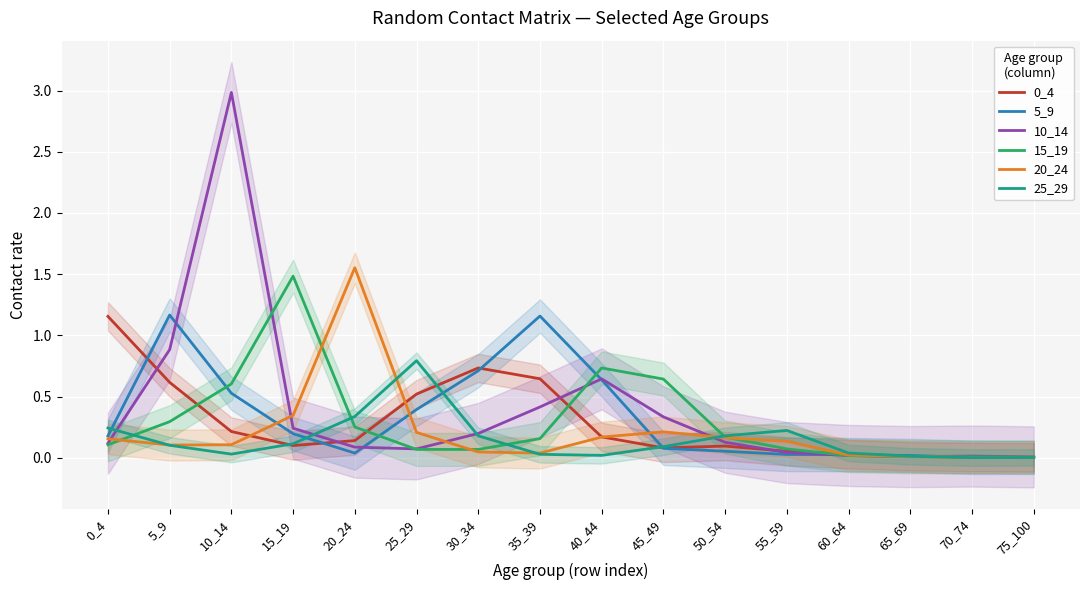

After their last crossing, which series has the higher values: 10_14 or 25_29?

10_14